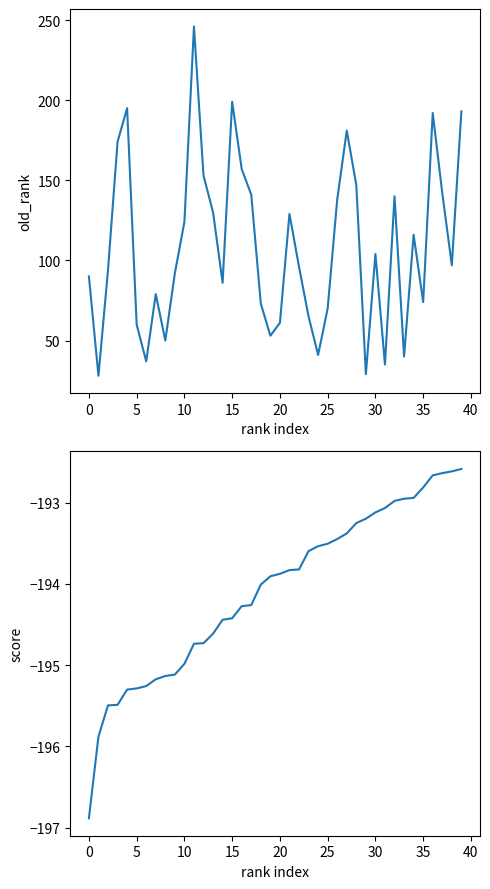

What are all the series names shown in the legend?

old_rank, score